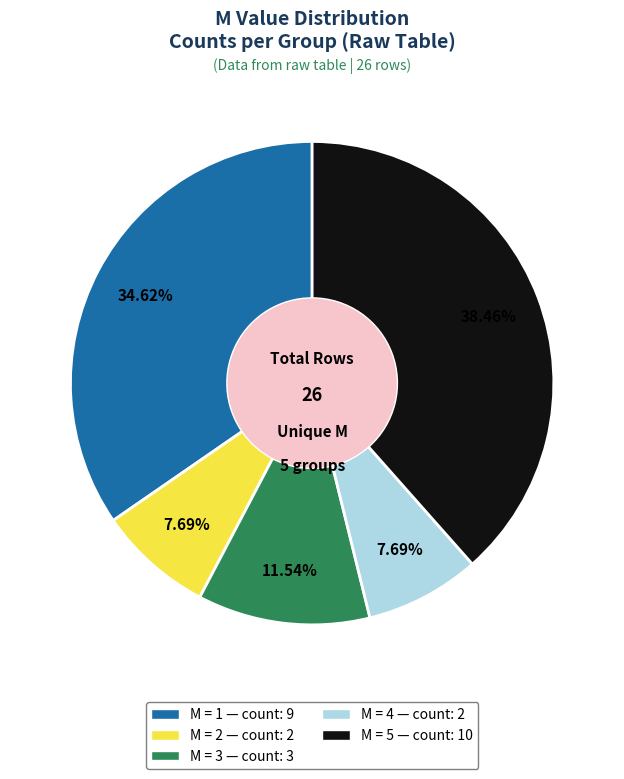

Does any single category account for the majority?

No